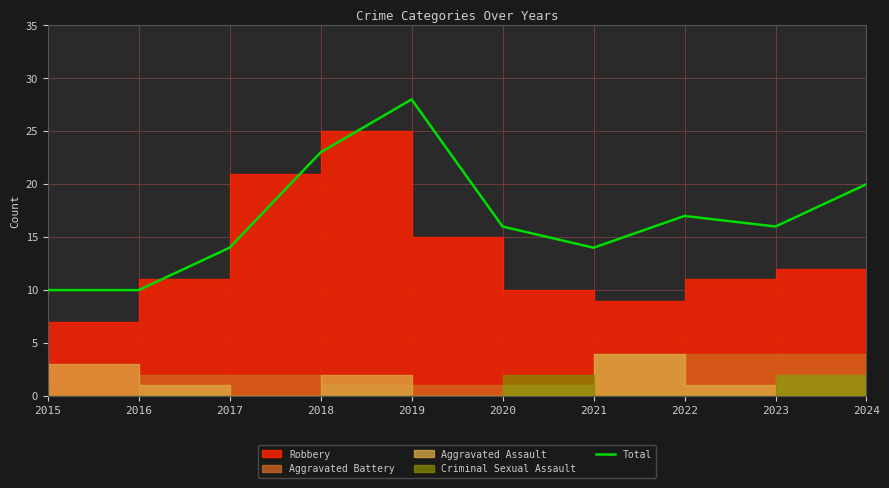

True or false: the data shows 14 at 2017.

True